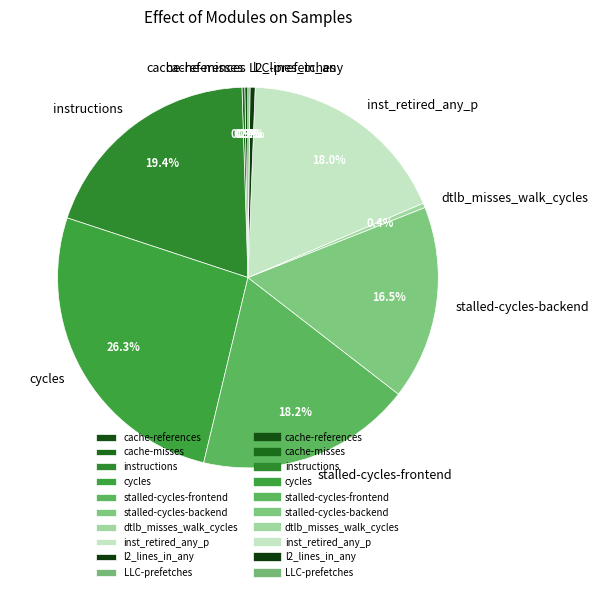

What is the ratio of the value at instructions to the value at stalled-cycles-frontend?

1.1